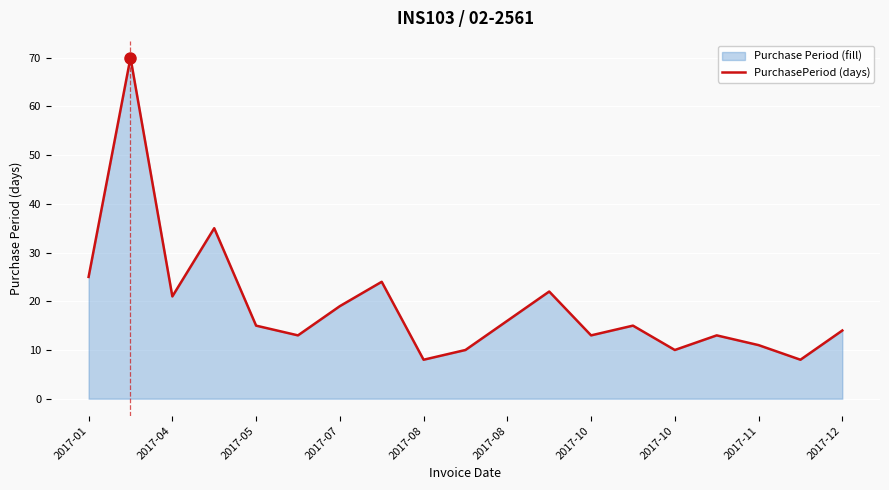

How many lines are shown in the chart?

1